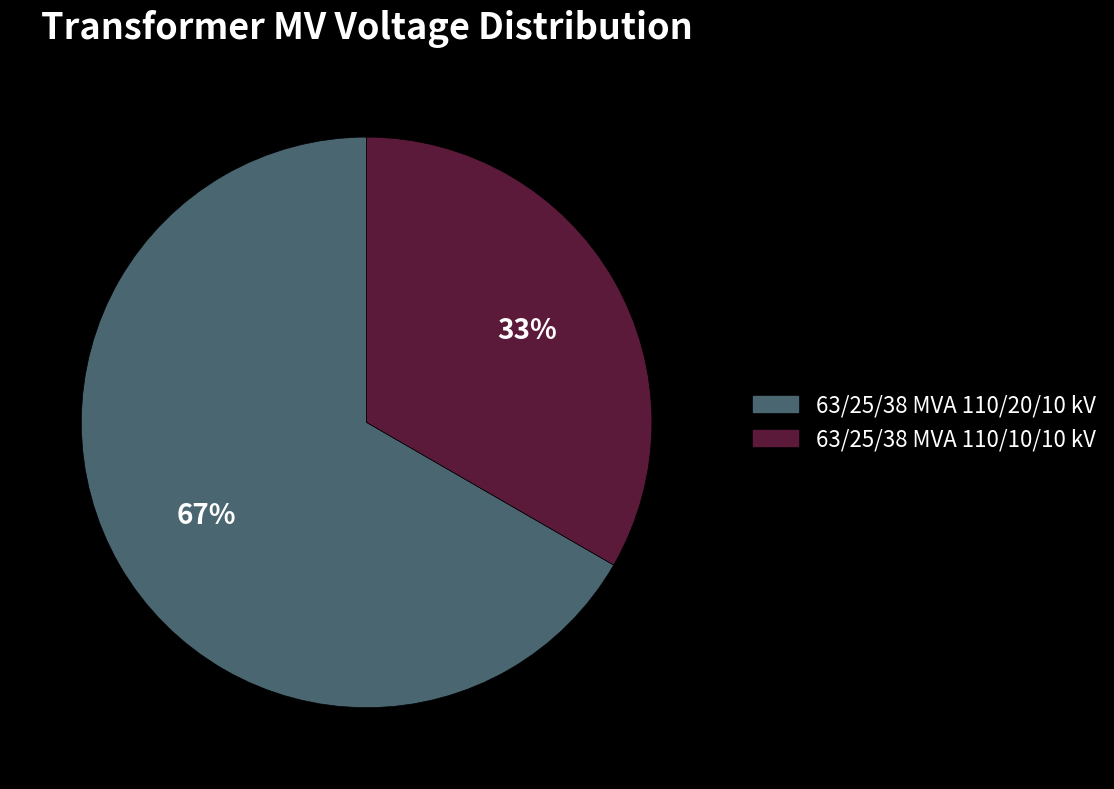

How many slices are in this pie chart?

2